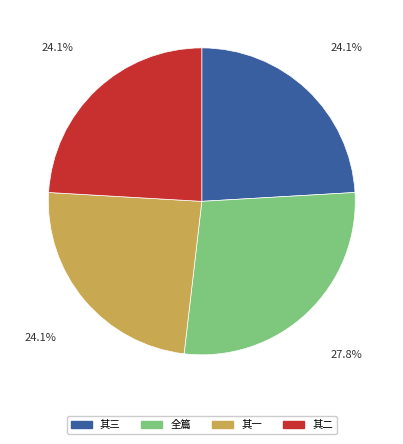

What is the ratio of the value at 全篇 to the value at 其一?

1.2